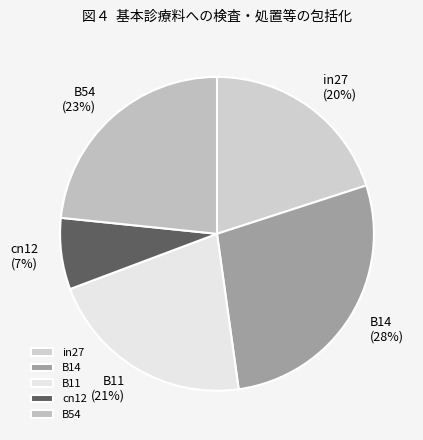

The cn12 slice represents 1% of the pie. True or false?

False